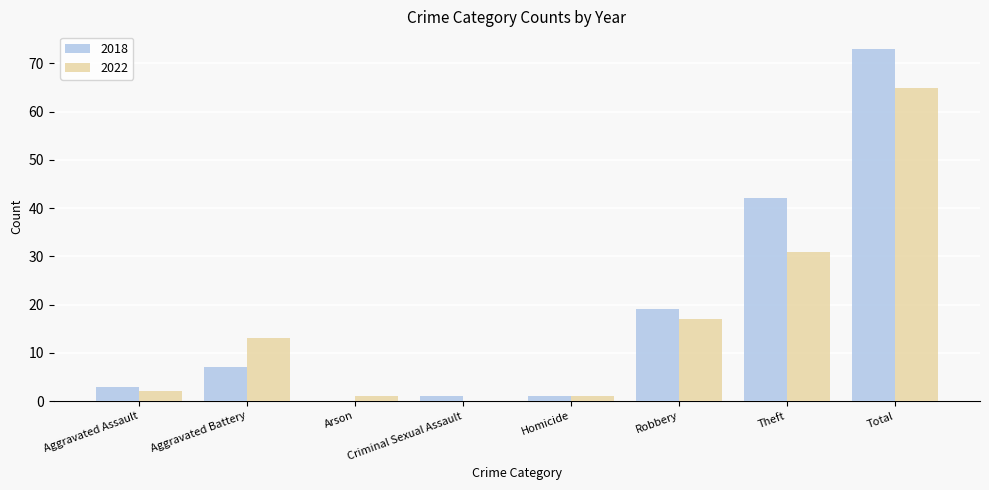

At which category is the sum across all series the highest?

Total